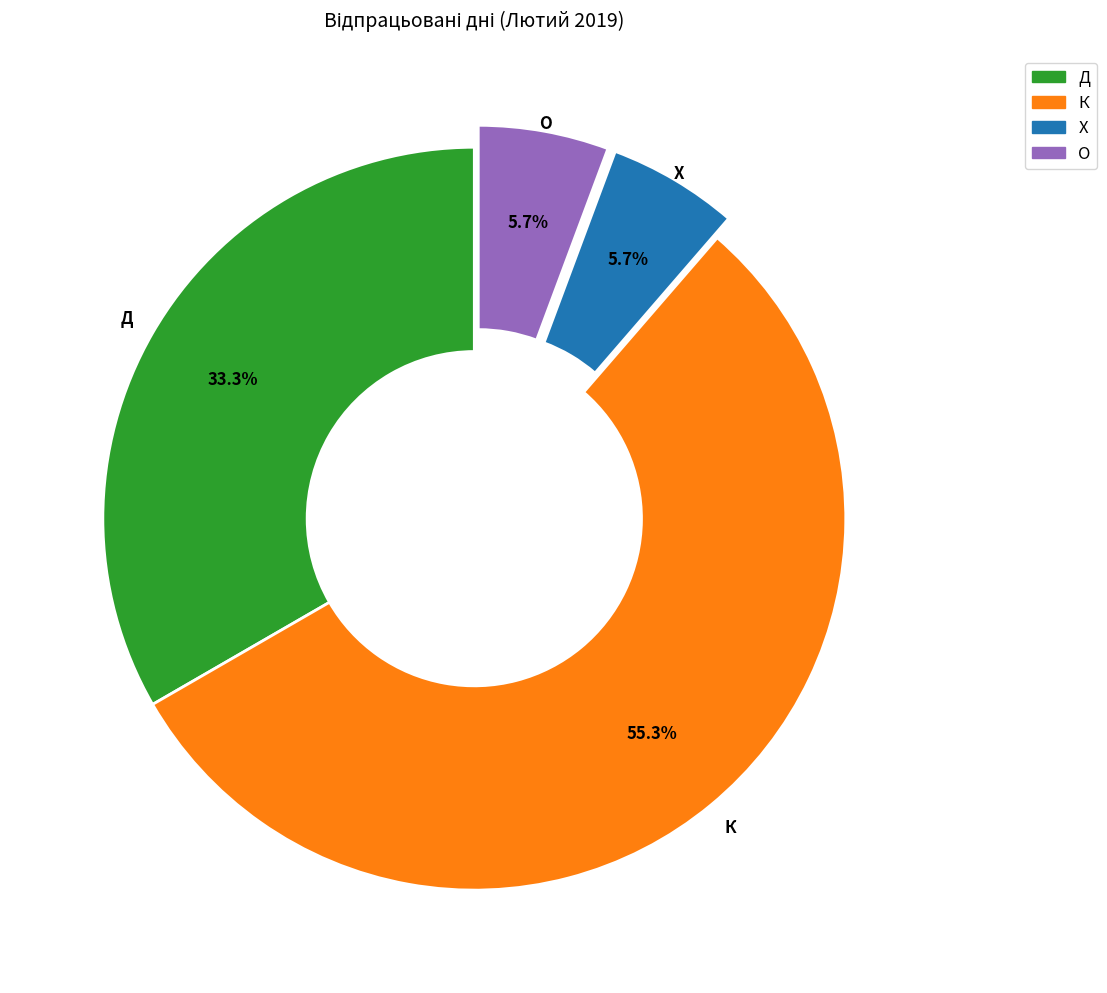

Does any single category account for the majority?

Yes